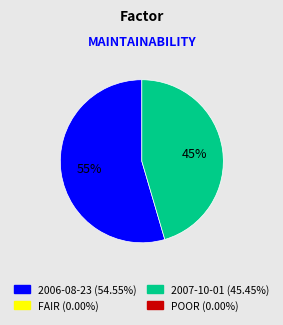

Does any single category account for the majority?

Yes